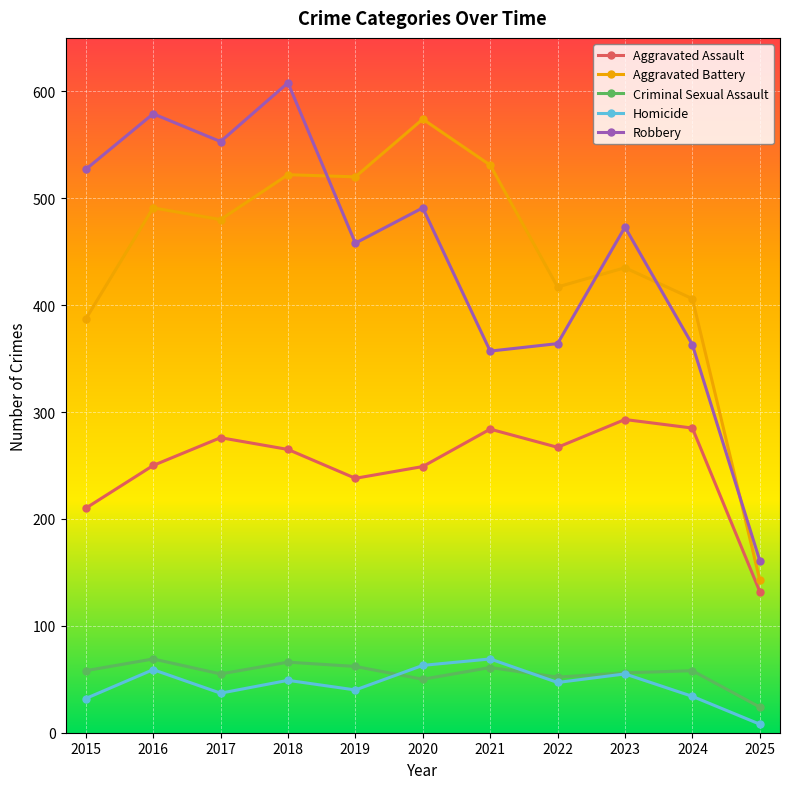

How many interior local valleys does the Robbery series have?

3